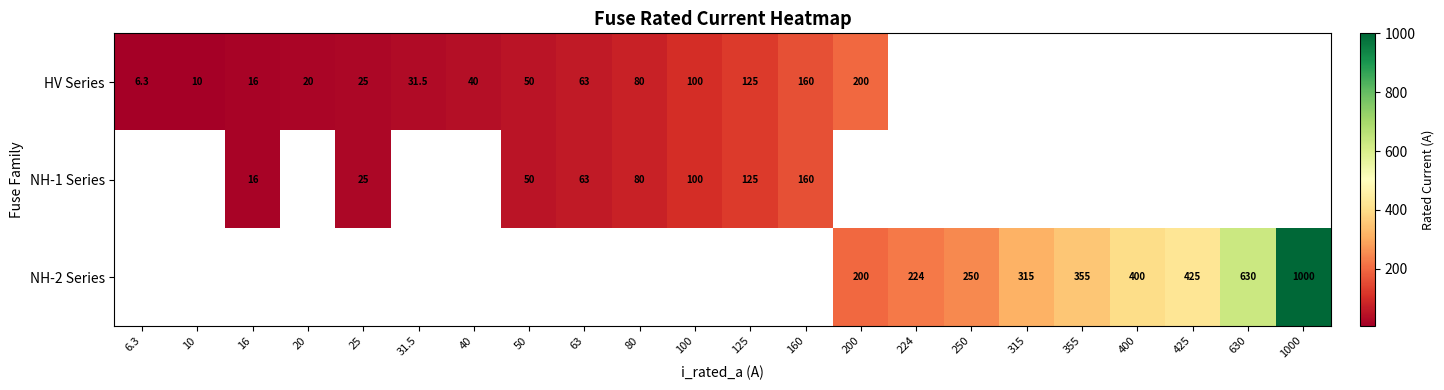

At how many categories does at least one series exceed 421?

3